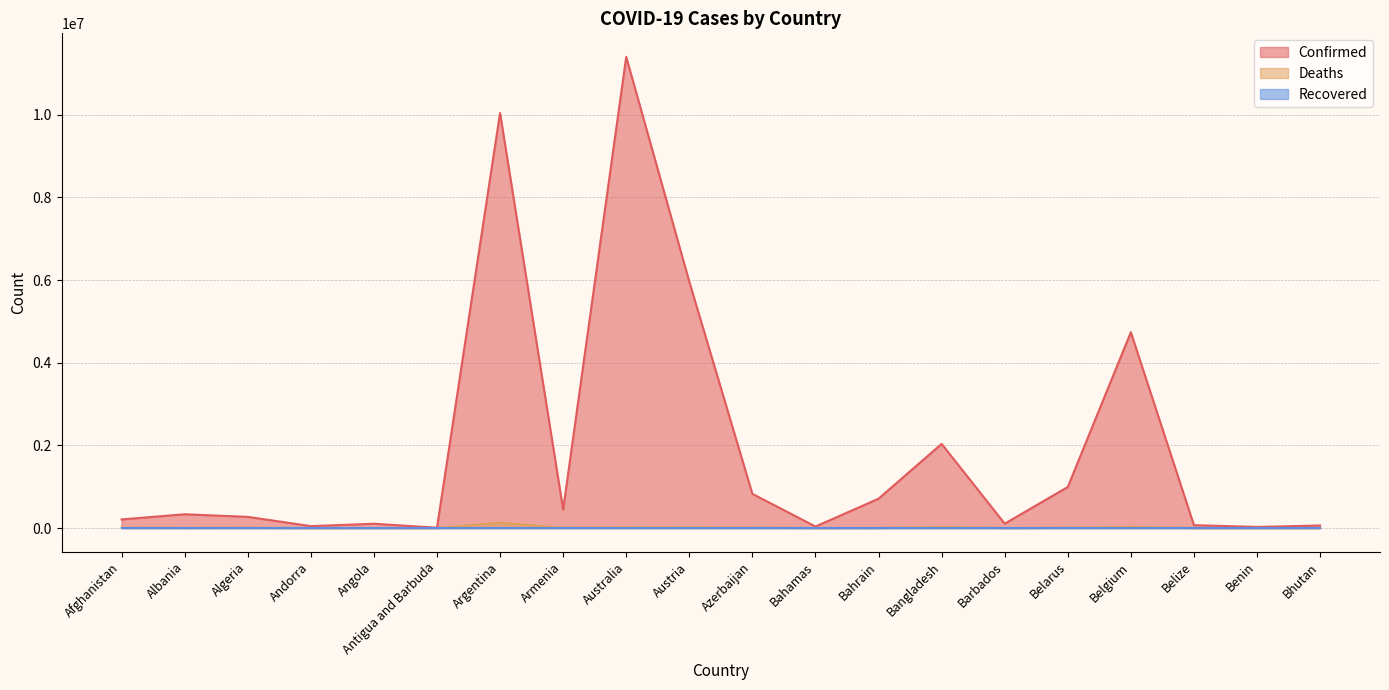

The value of Deaths at Armenia is 8727. True or false?

True